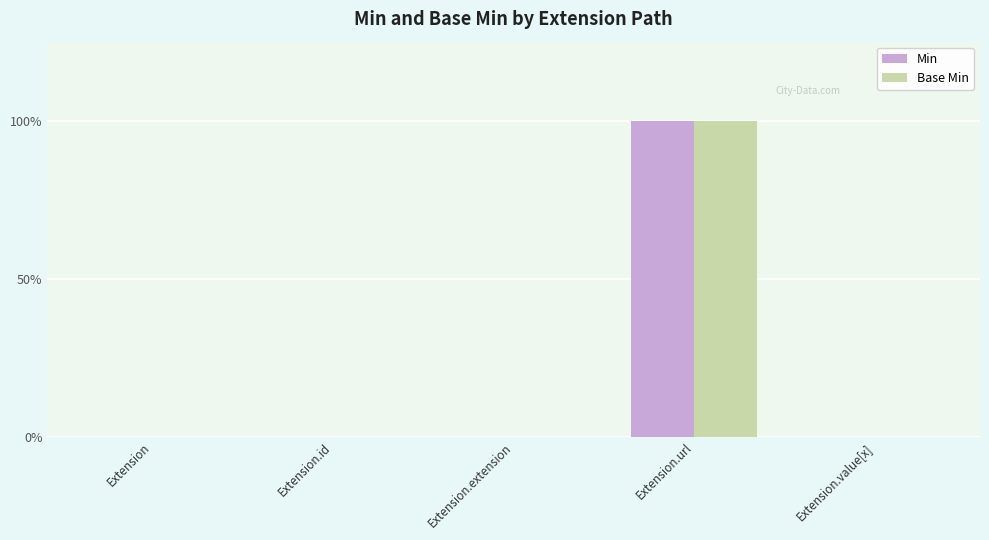

How many Min values are between 0 and 1?

5